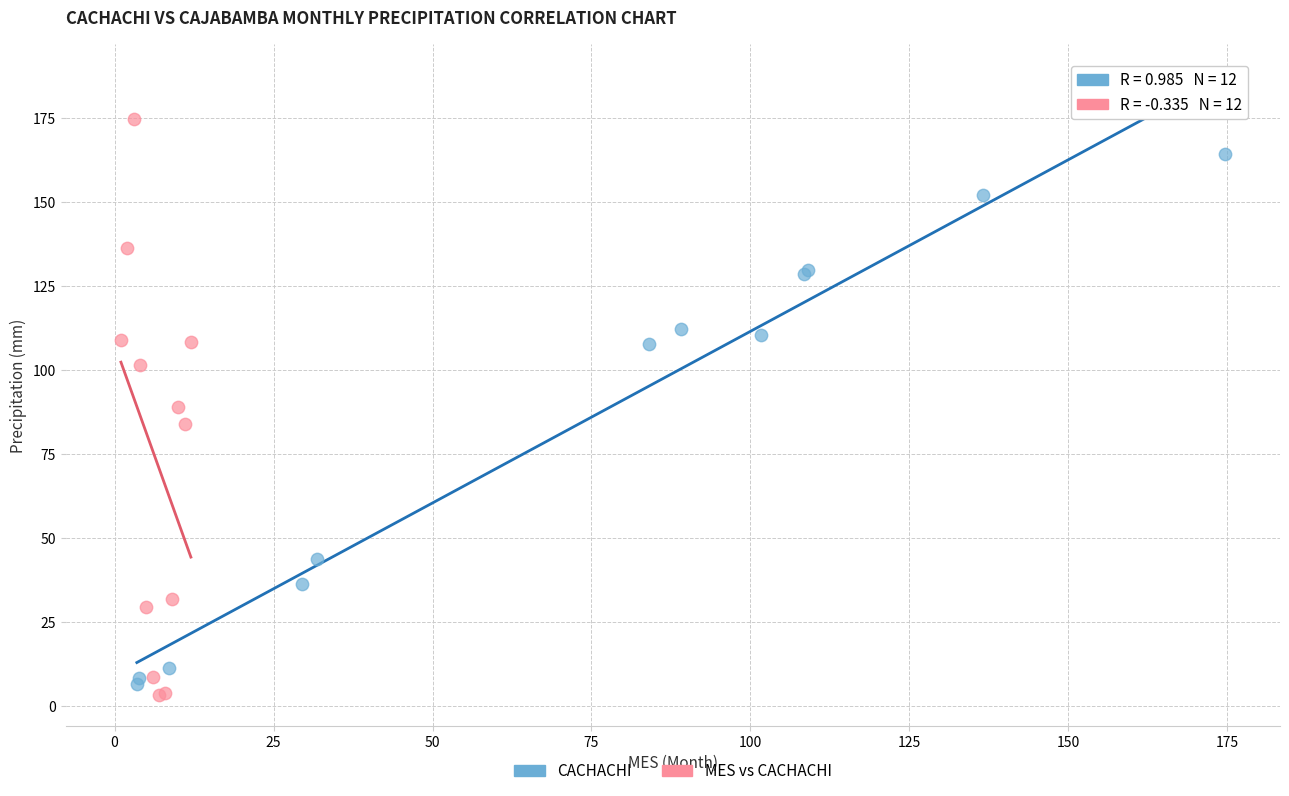

Which series has the largest Y range (max minus min)?

MES vs CACHACHI